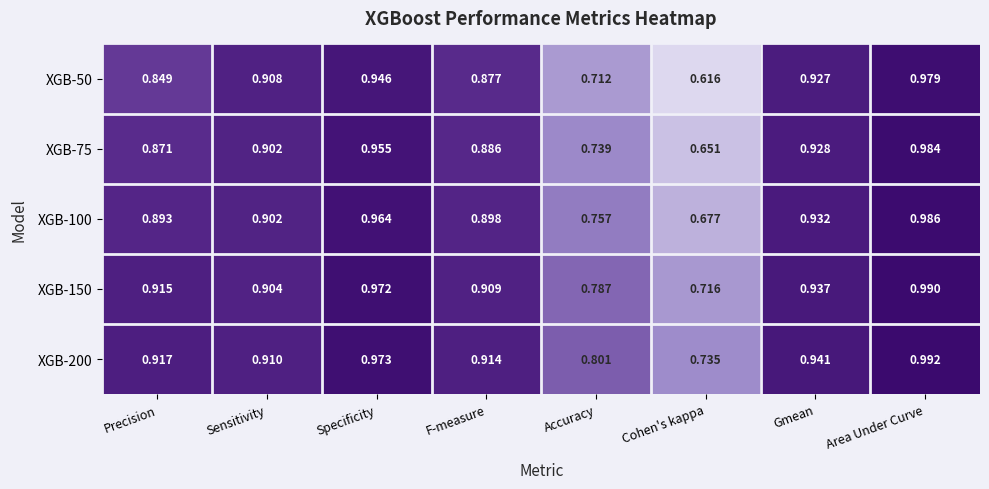

Which series changed the most between Cohen's kappa and Area Under Curve?

XGB-50